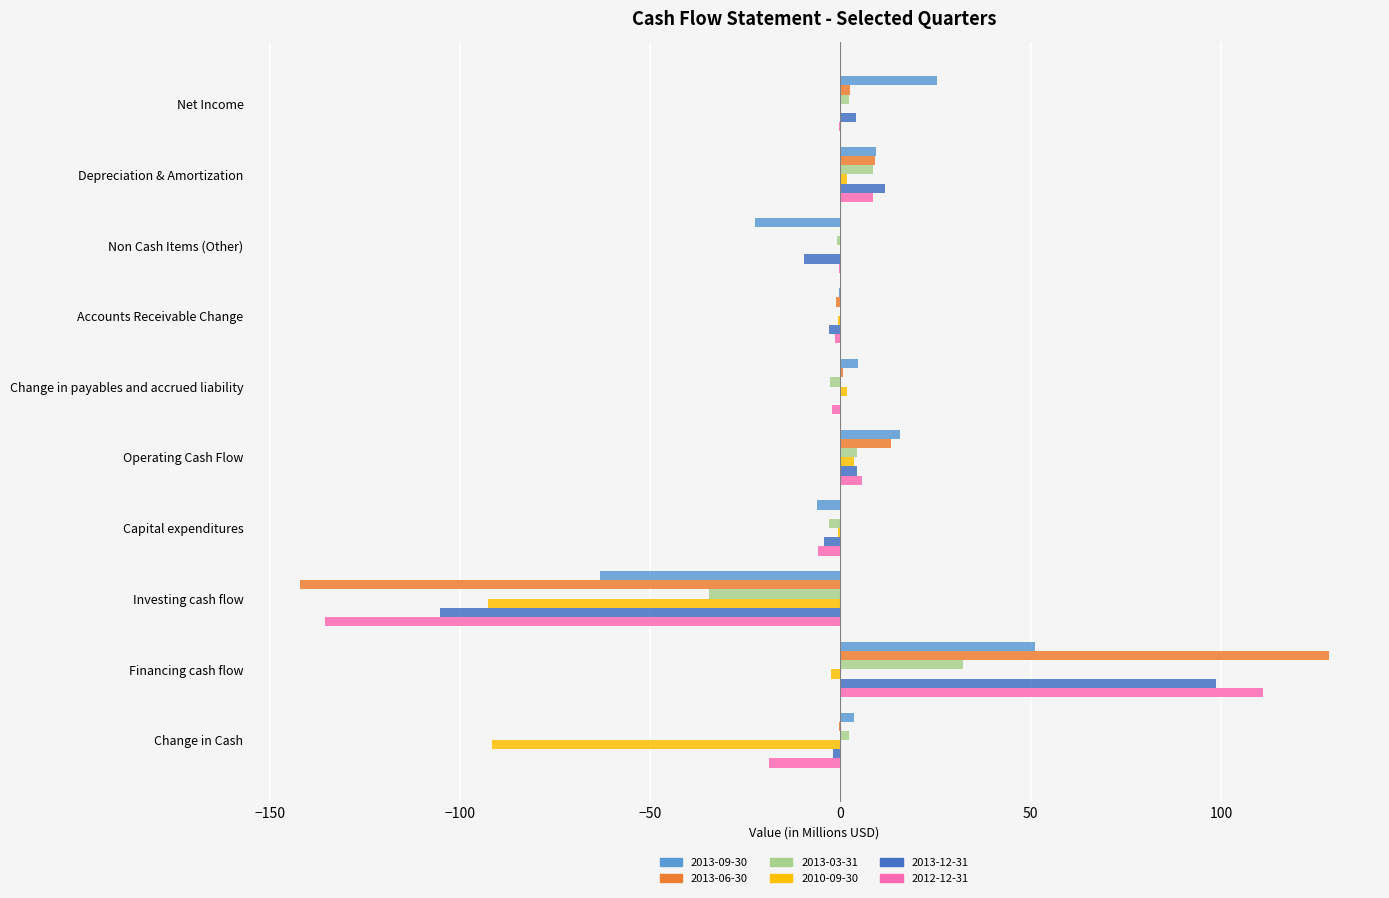

Is it true that 2012-12-31 equals -199.7 at Investing cash flow?

False